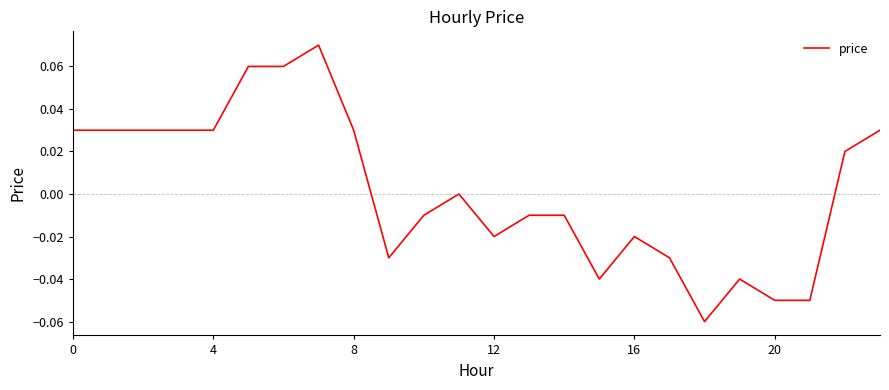

What is the greatest value displayed?

0.1